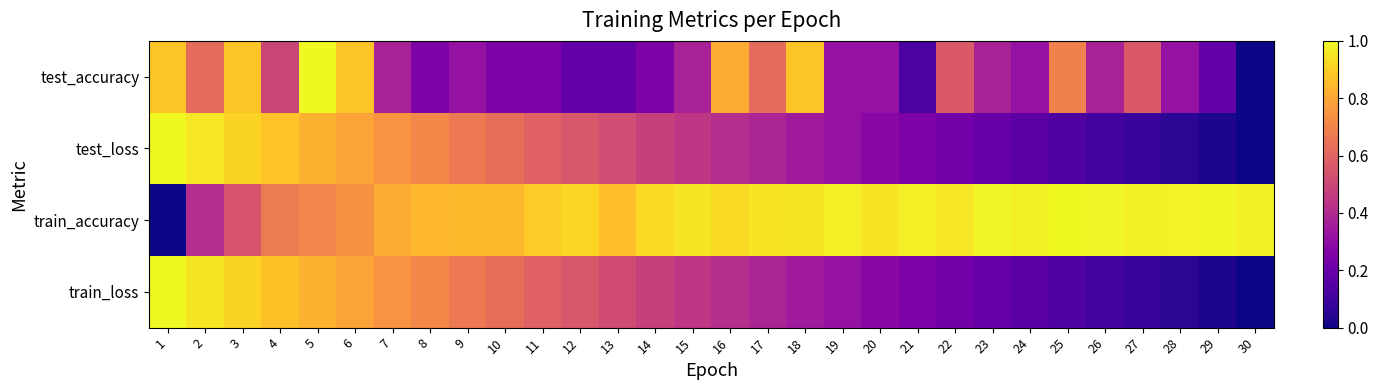

At which category does the chart reach its peak across all series?

5